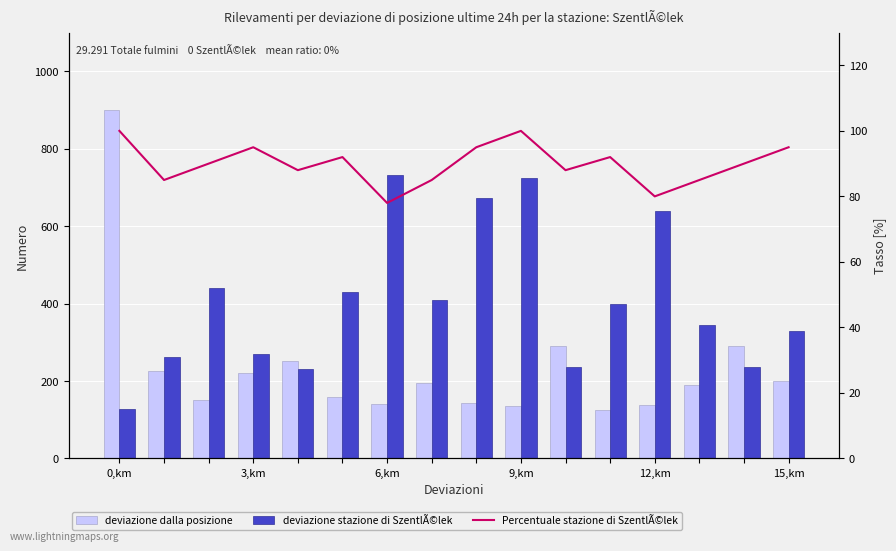

What is the sum of all Percentuale stazione di SzentlÃ©lek values?

1438.0